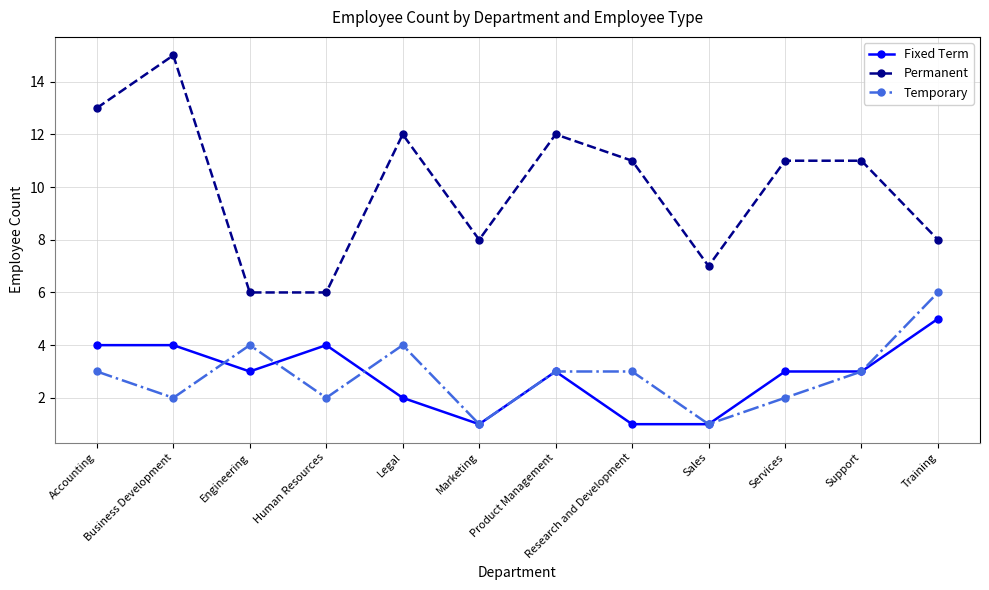

True or false: Permanent has more than 0 interior local peaks.

True